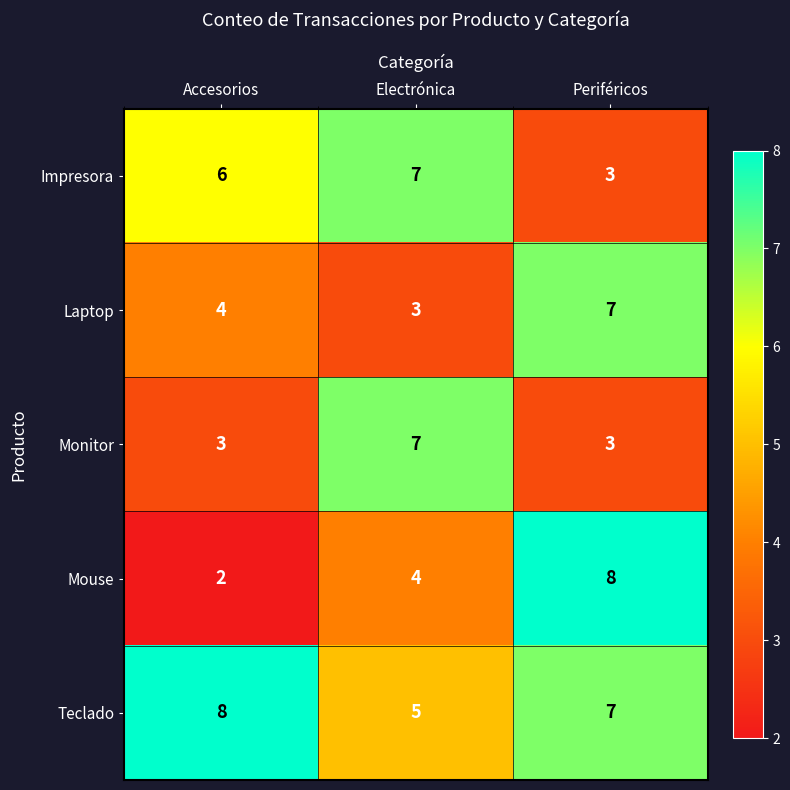

What is the maximum value shown in the chart?

8